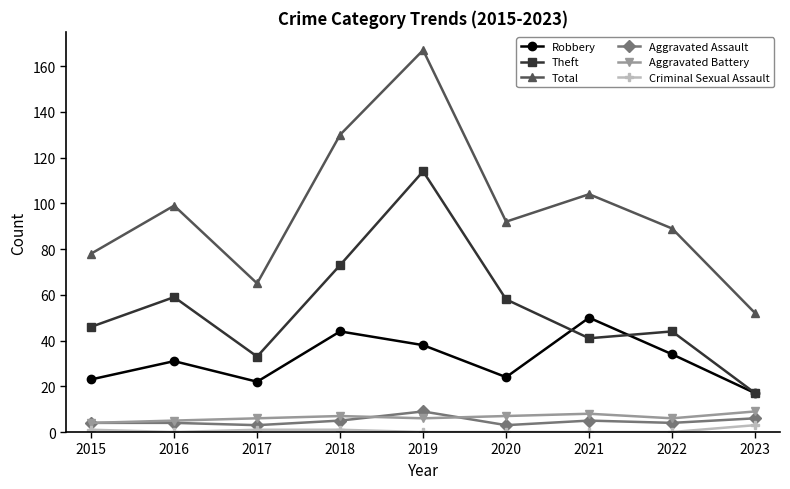

At which label does Total first exceed 92?

2016